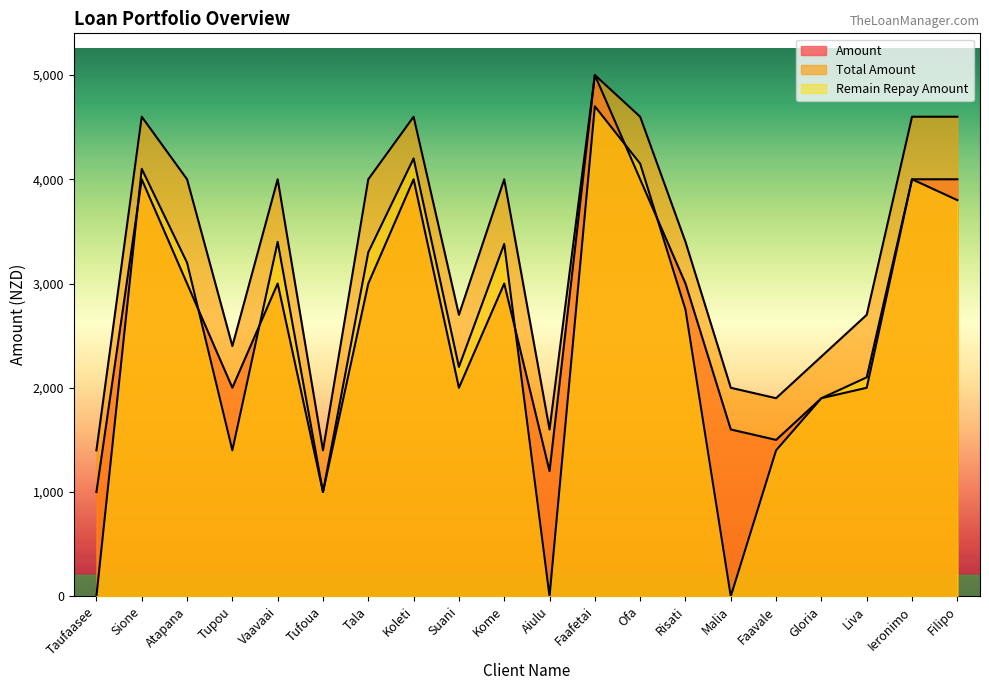

Reading left to right, transcribe all the data shown in this chart.

Amount: 1000	4000	3000	2000	3000	1000	3000	4000	2000	3000	1200	5000	4000	3000	1600	1500	1900	2000	4000	4000
Total Amount: 1400	4600	4000	2400	4000	1400	4000	4600	2700	4000	1600	5000	4600	3400	2000	1900	2300	2700	4600	4600
Remain Repay Amount: 0	4100	3200	1400	3400	1000	3300	4200	2200	3380	0	4700	4150	2750	0	1400	1900	2100	4000	3800